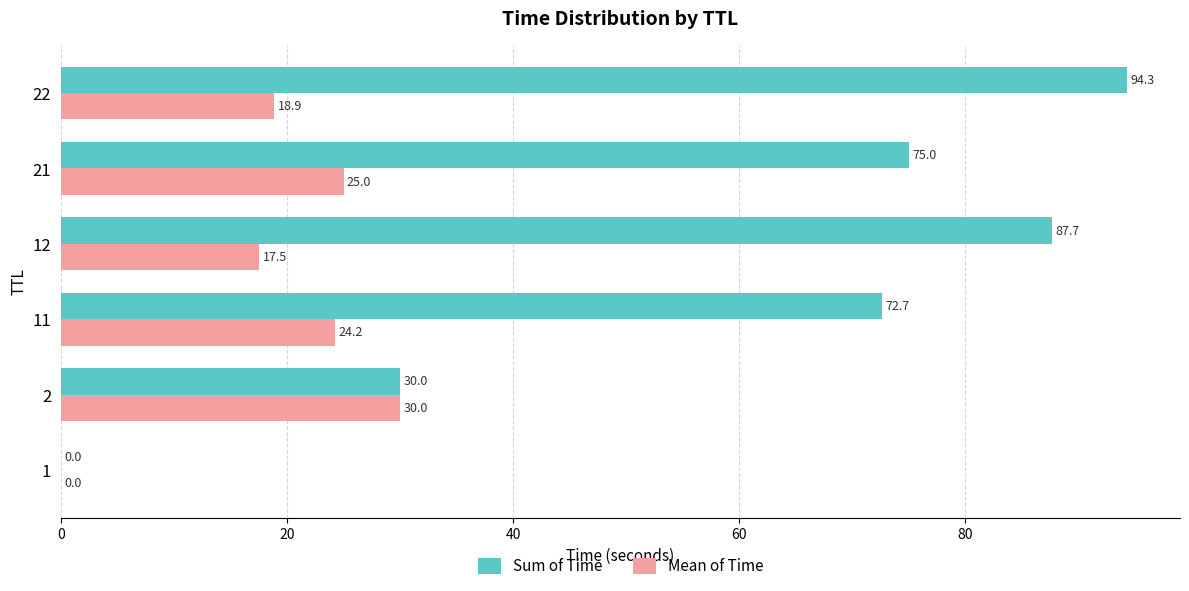

True or false: Sum of Time has a value of 0.0 at 1.

True